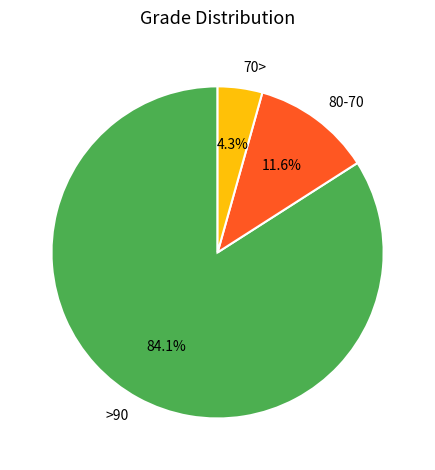

True or false: >90 accounts for 94% of the total.

False